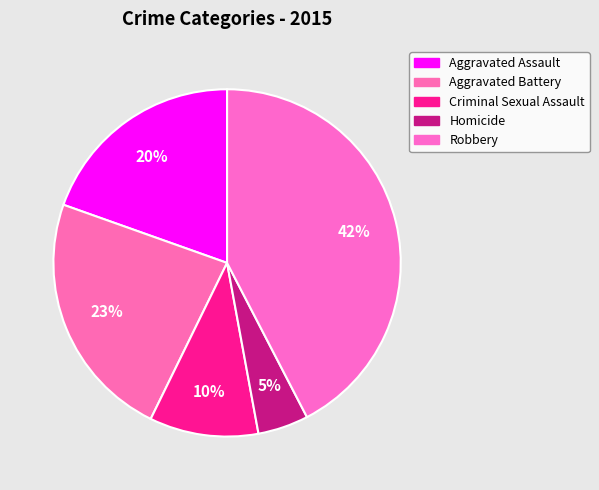

The Aggravated Battery slice represents 23% of the pie. True or false?

True